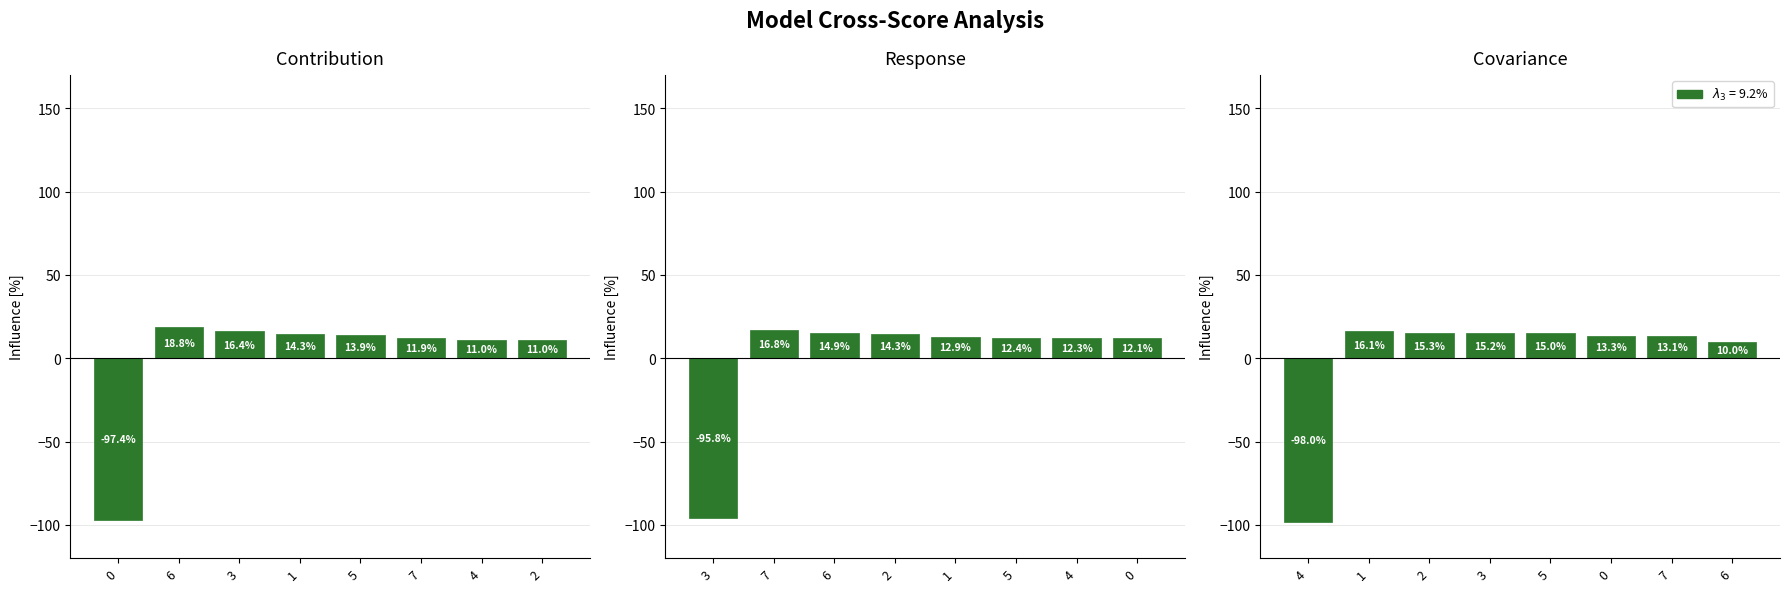

Which category has the highest value across all series?

6